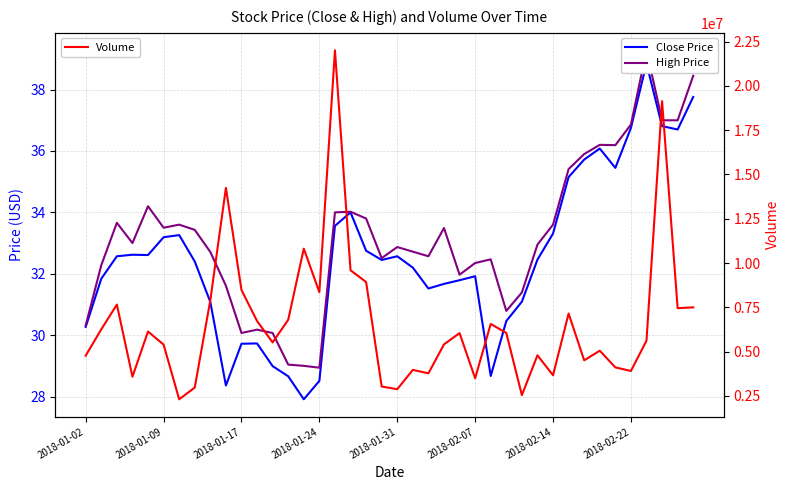

List the series in order of their peak value, highest first.

Volume, High Price, Close Price